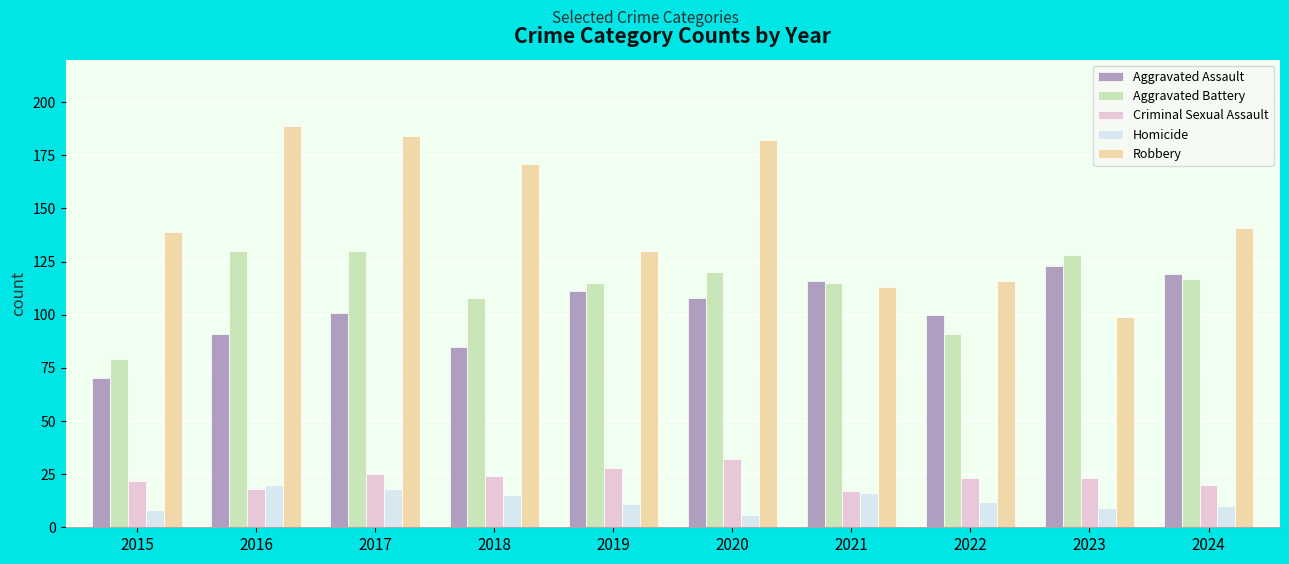

At 2015, list the series in order from largest to smallest.

Robbery, Aggravated Battery, Aggravated Assault, Criminal Sexual Assault, Homicide